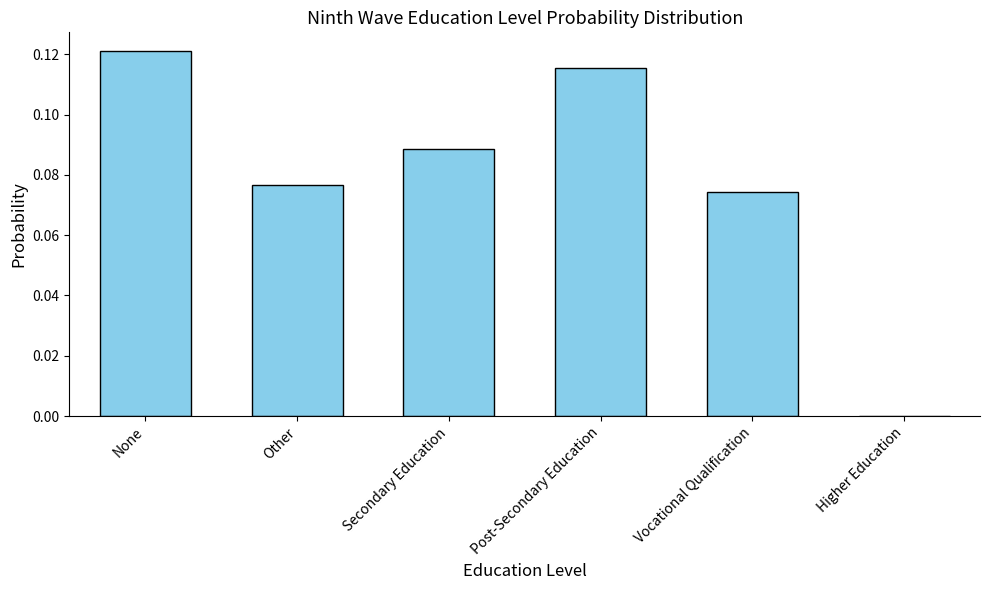

True or false: the data shows 0.1 at Higher Education.

False